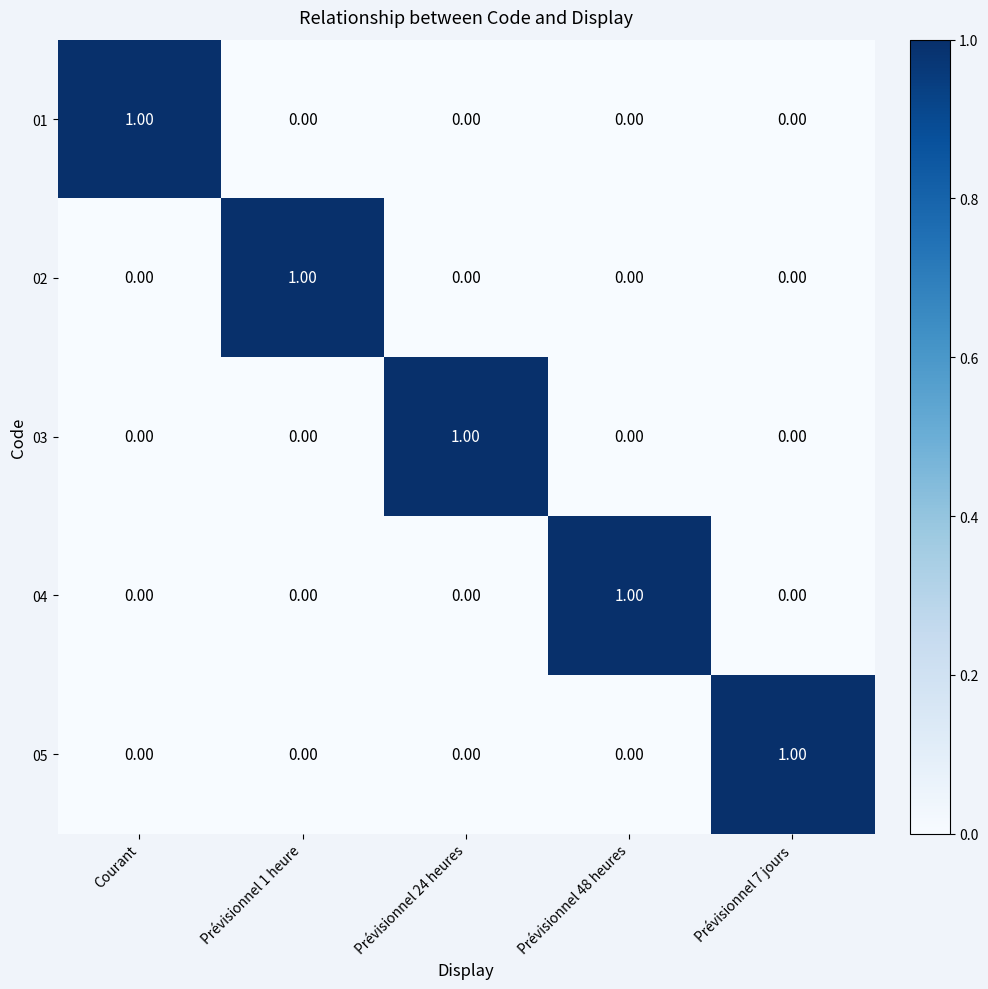

How many data points does each series have?

5